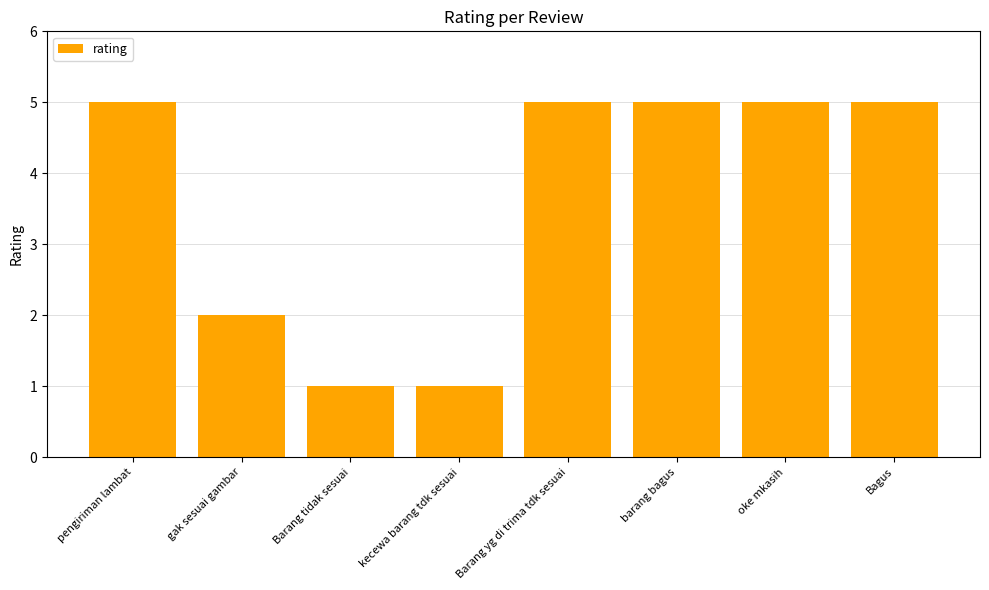

What is the maximum value shown in the chart?

5